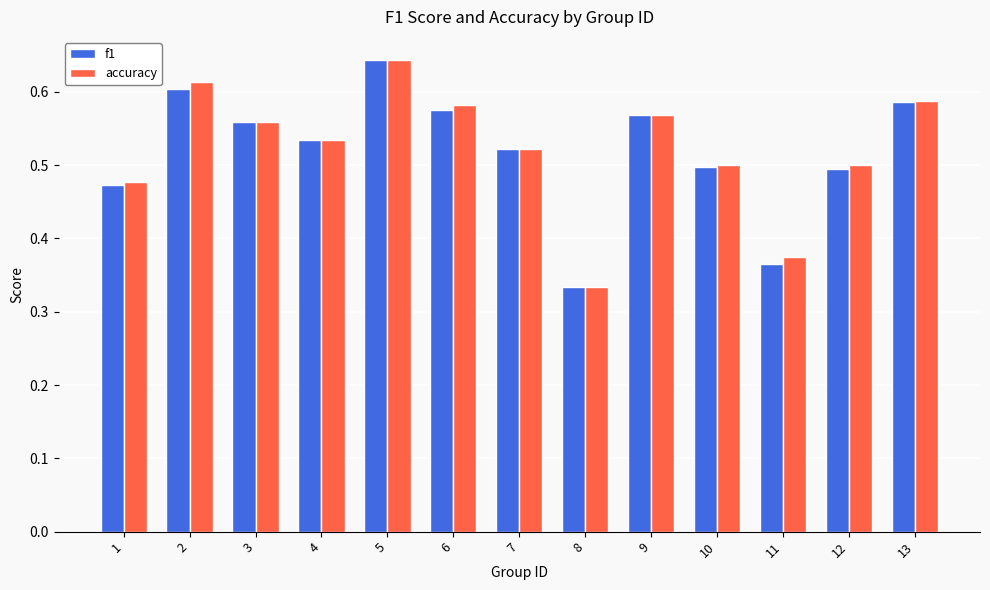

Where is accuracy nearest to the value 0?

8